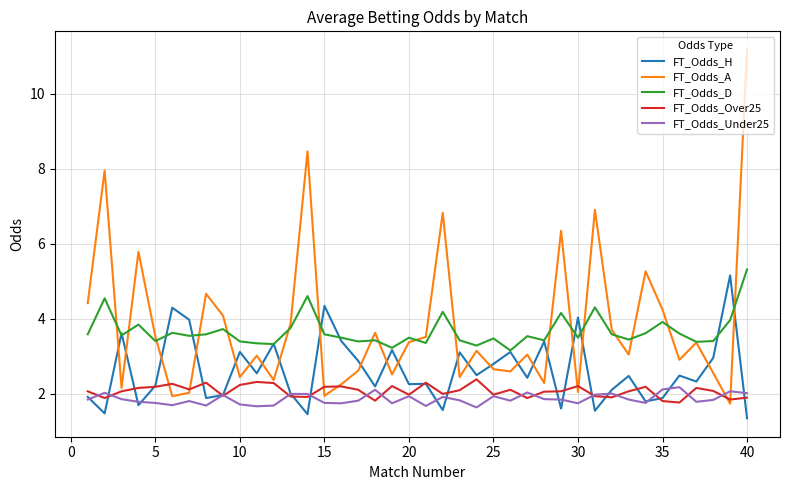

True or false: FT_Odds_D and FT_Odds_Under25 intersect in this chart.

False